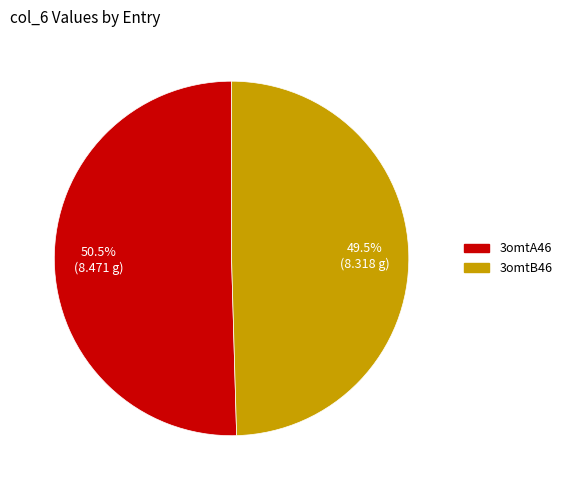

Which slice represents more than half of the pie?

3omtA46